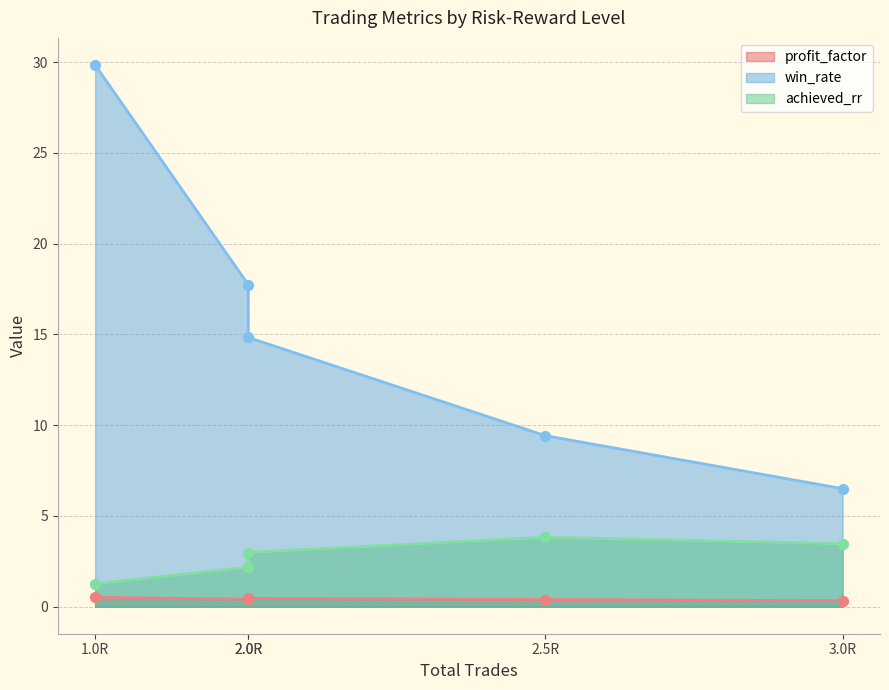

Which series has the largest total across all categories?

win_rate